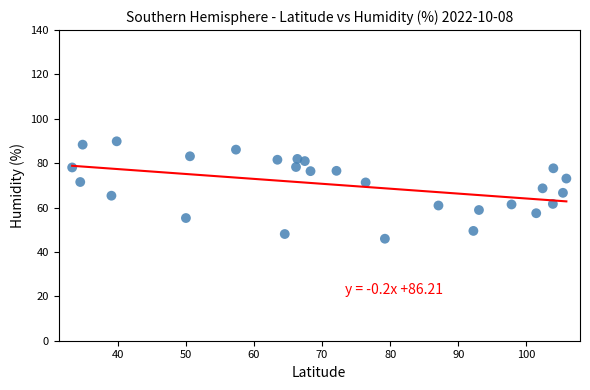

What is the range of X values (max minus min)?

72.5